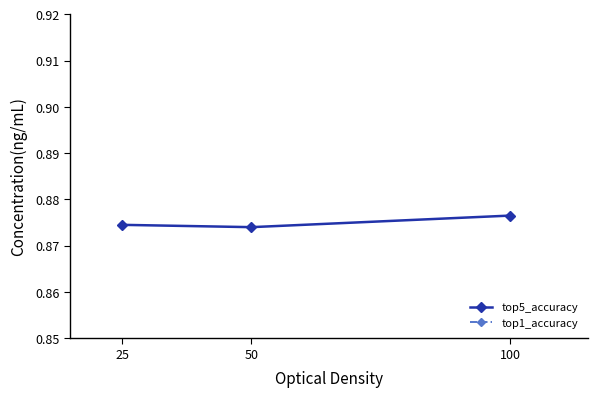

True or false: top1_accuracy has a value of 0.1 at 100.

True